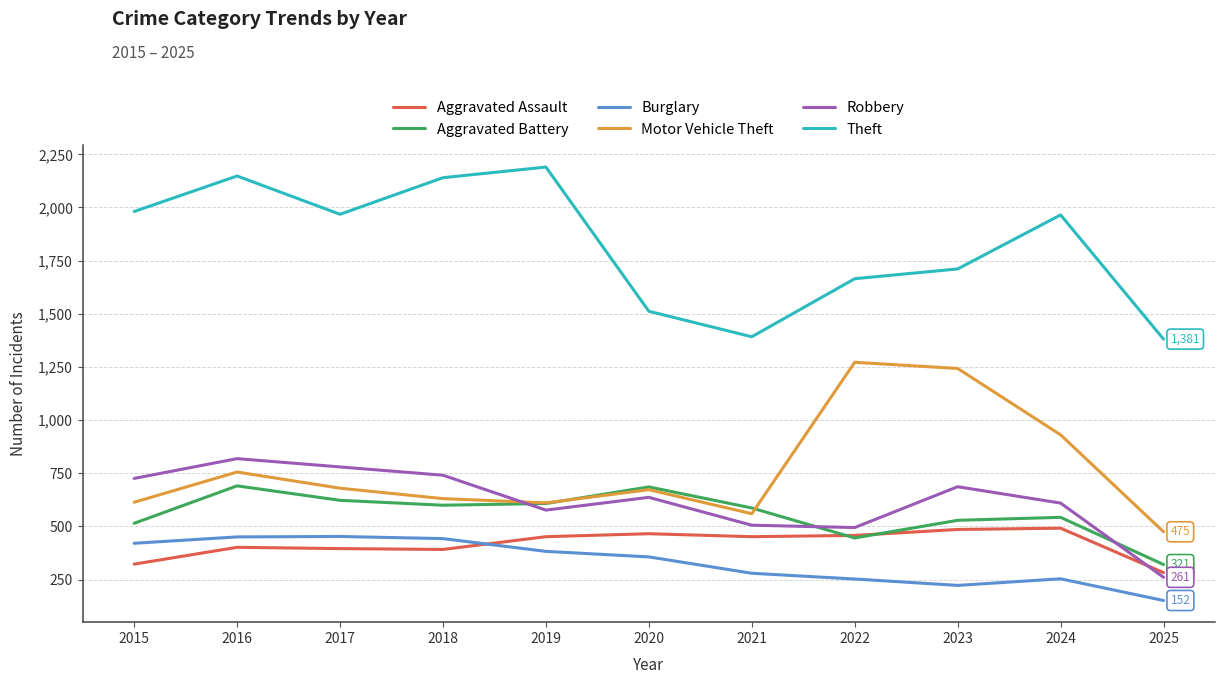

Is the value of Aggravated Assault at 2020 greater than the value of Aggravated Battery at 2018?

No